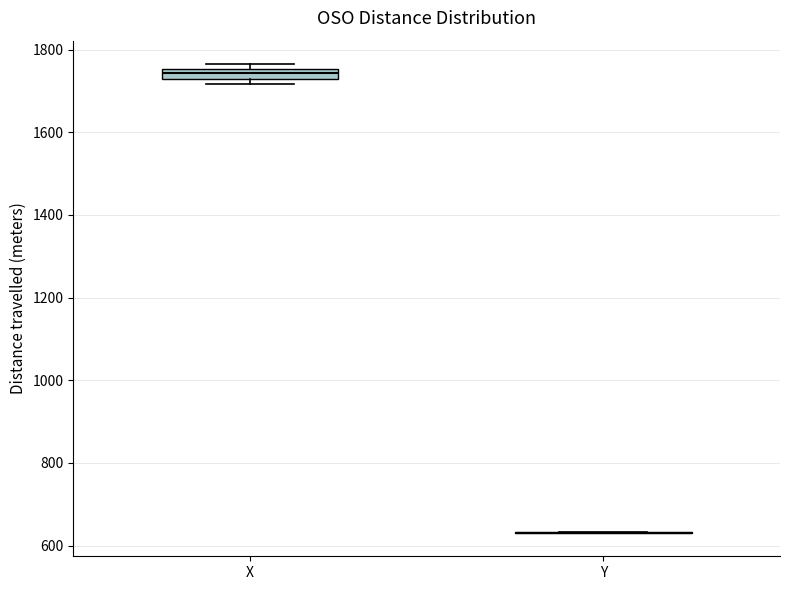

Where is the lower edge of the box for X on the y-axis? The values are not printed on the chart, so give them approximately, as read against the axis.

1720